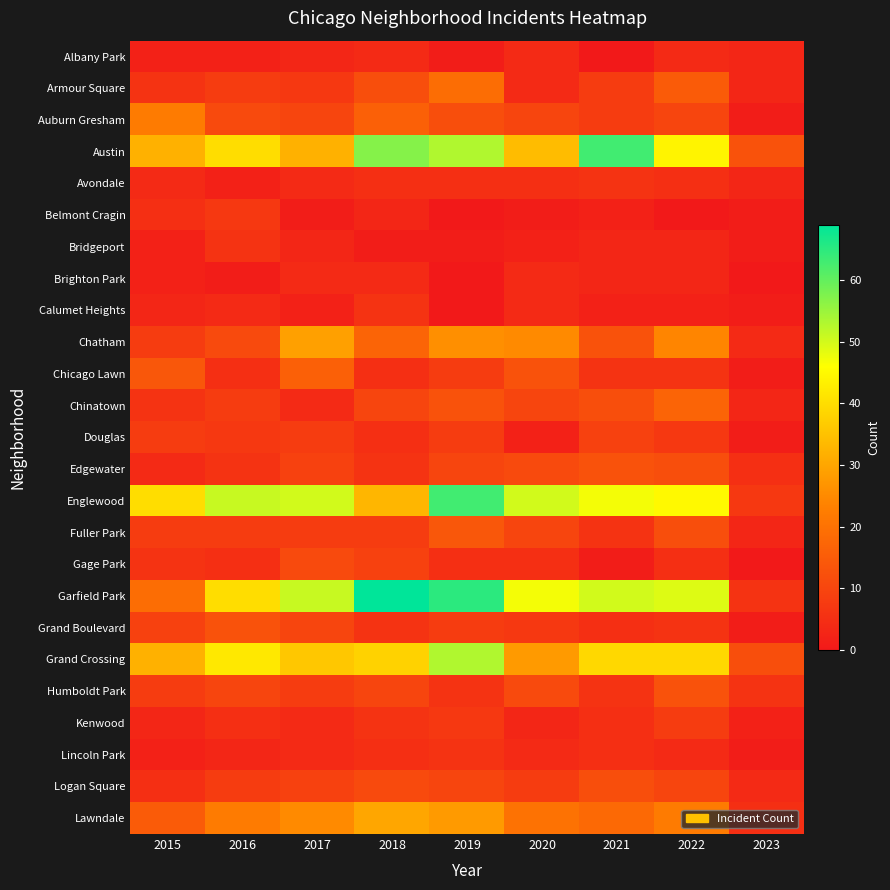

What is the maximum value shown in the chart?

69